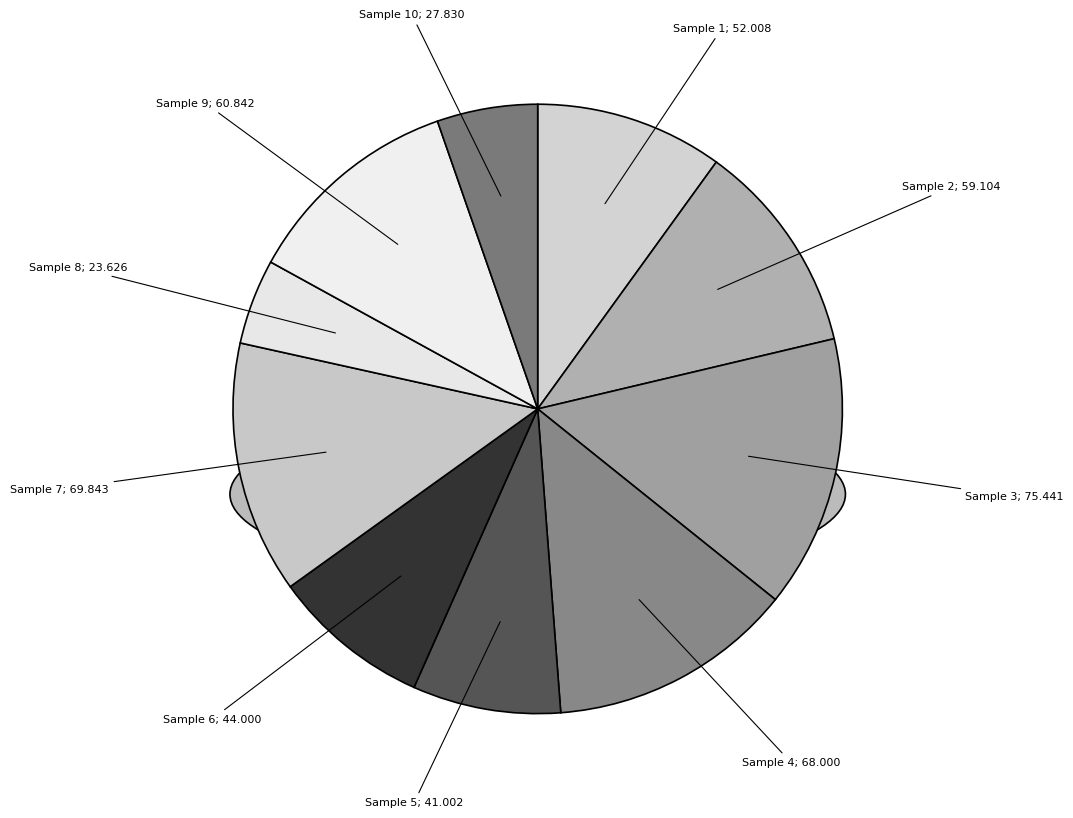

Is it true that 8 is 5% of the pie?

True